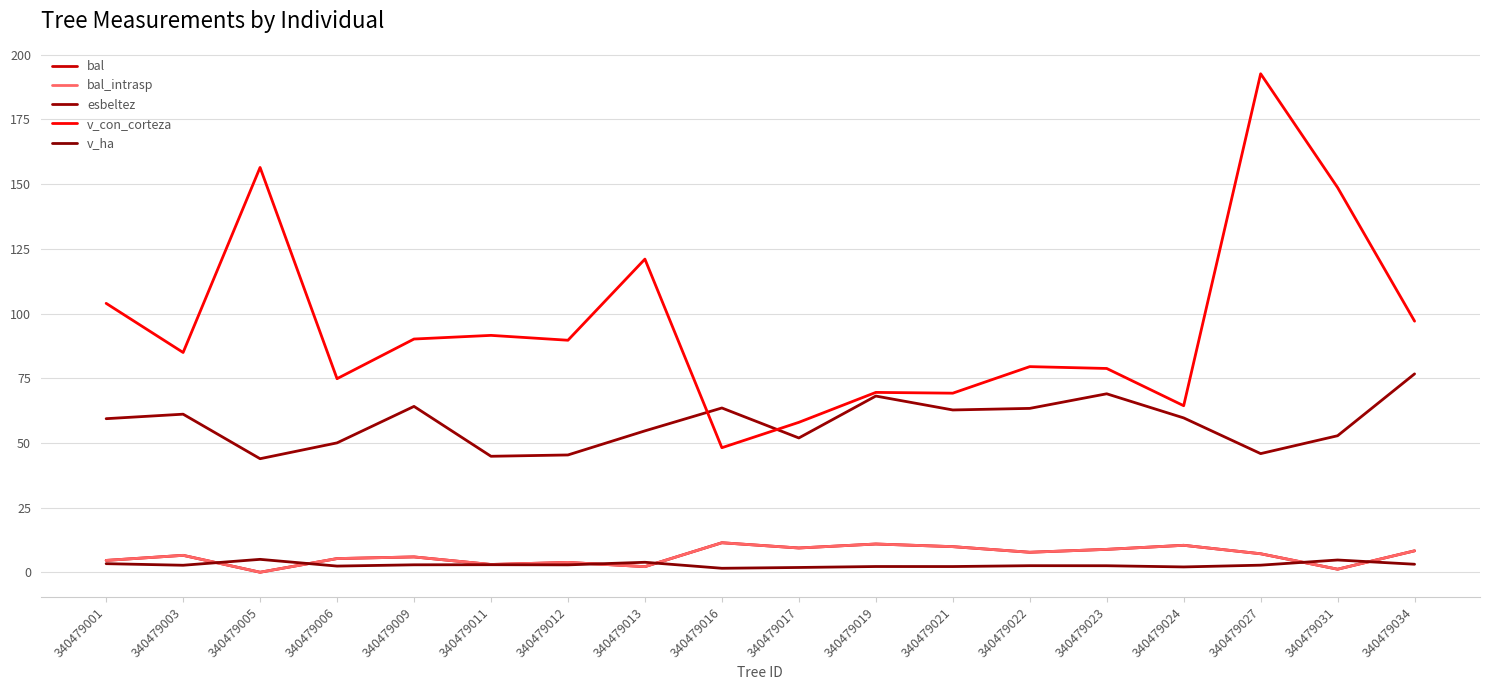

What is the sum of the esbeltez values at 340479034 and 340479023?

145.6